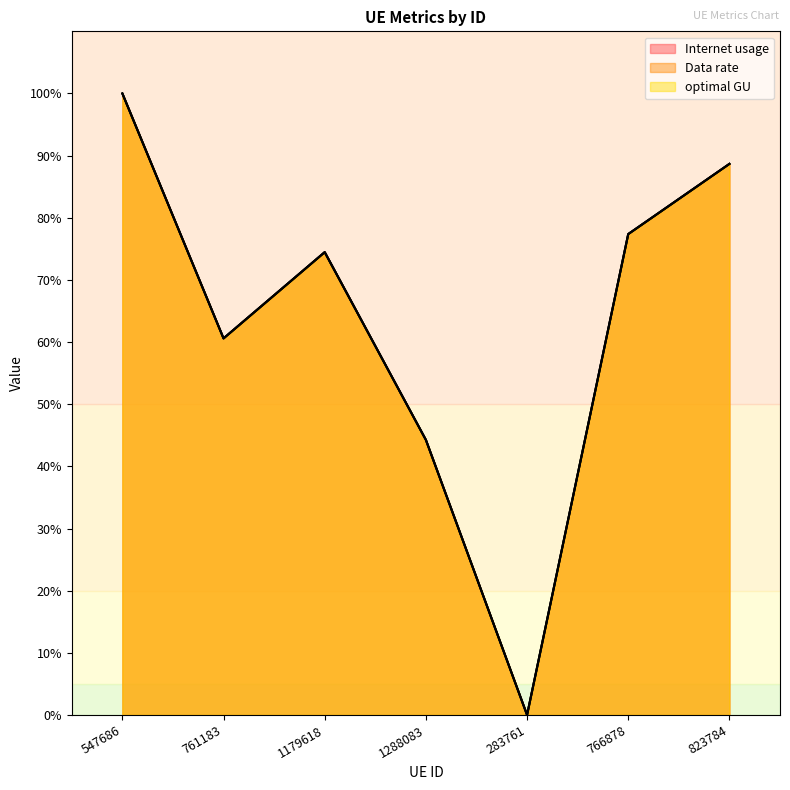

What is the sum of all Data rate values?

445.4